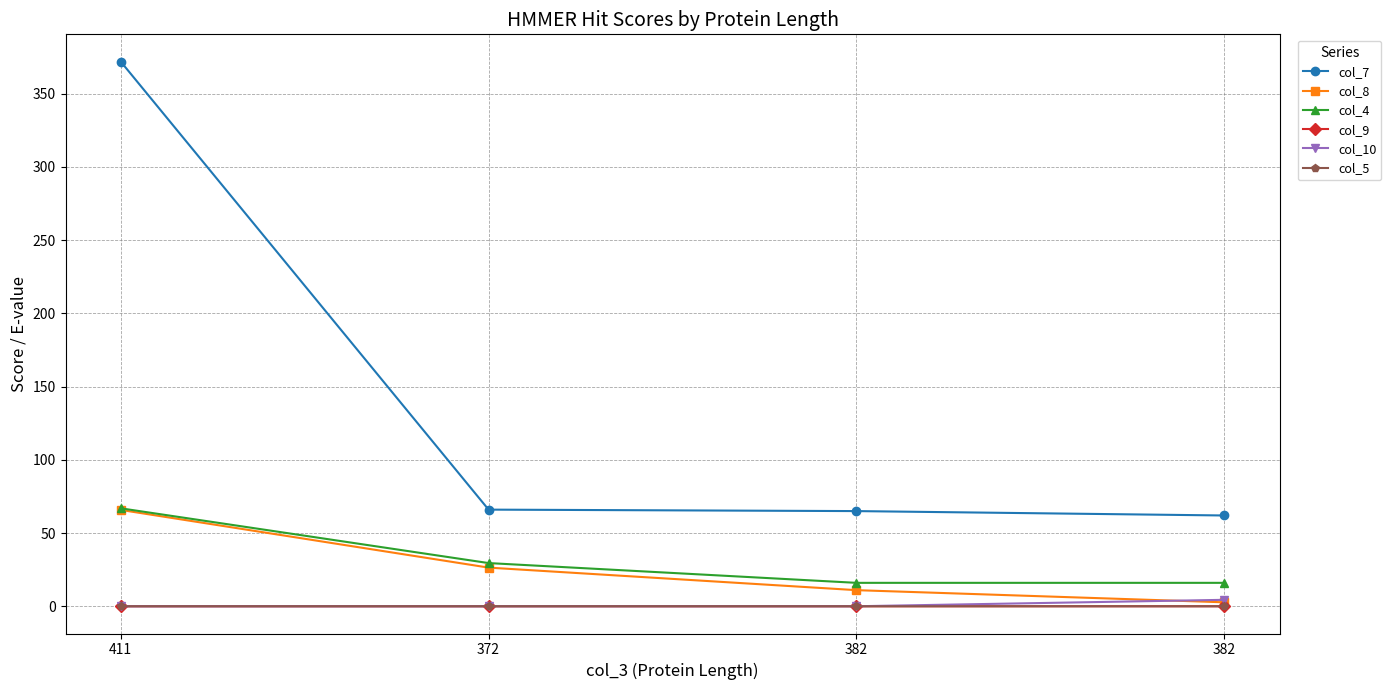

The value of col_7 at 411 is 372.0. True or false?

True